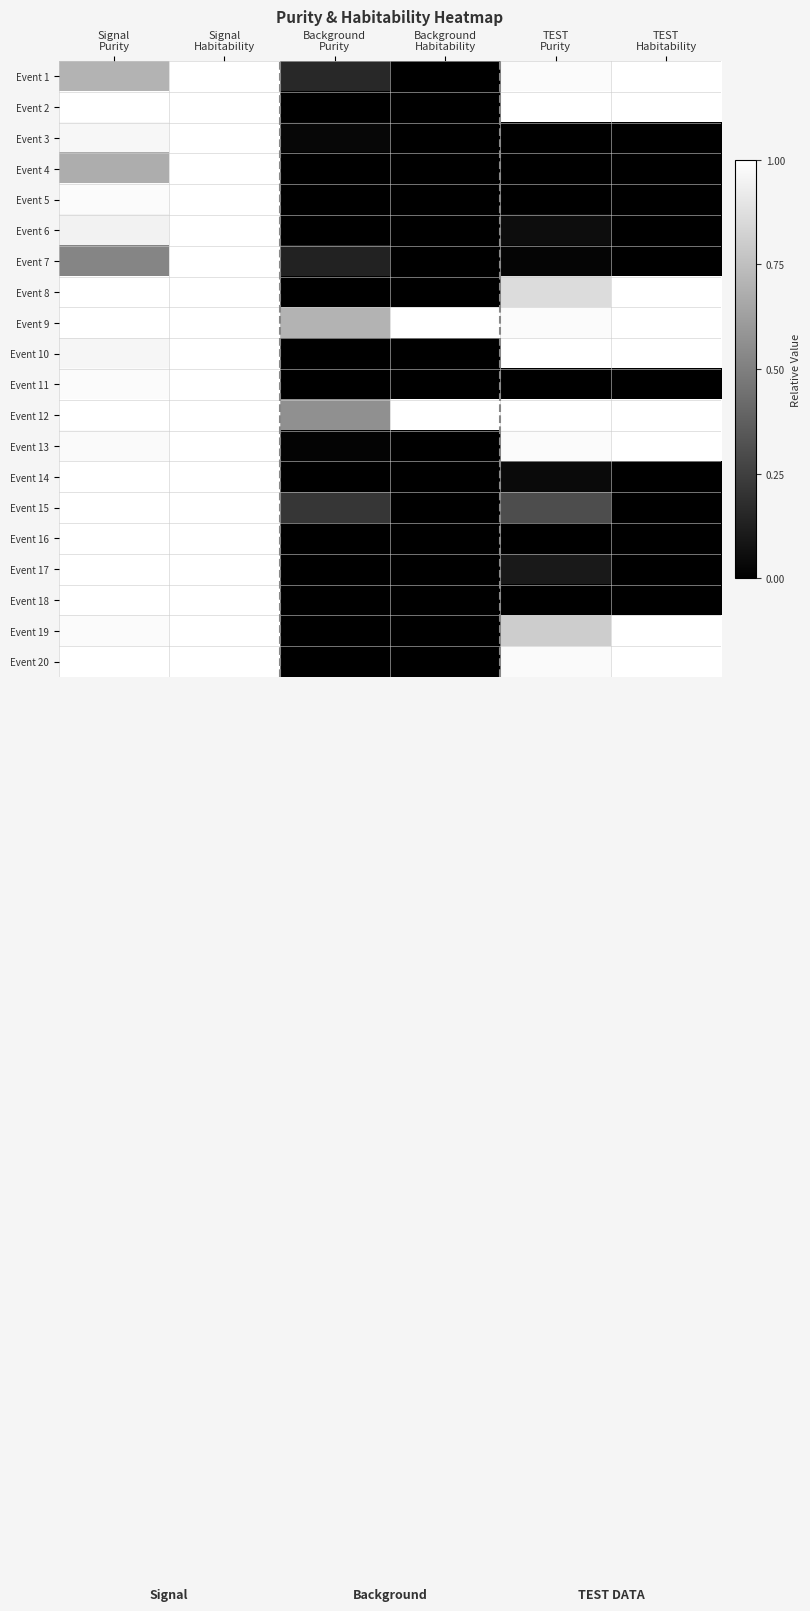

At how many categories does at least one series exceed 0?

6